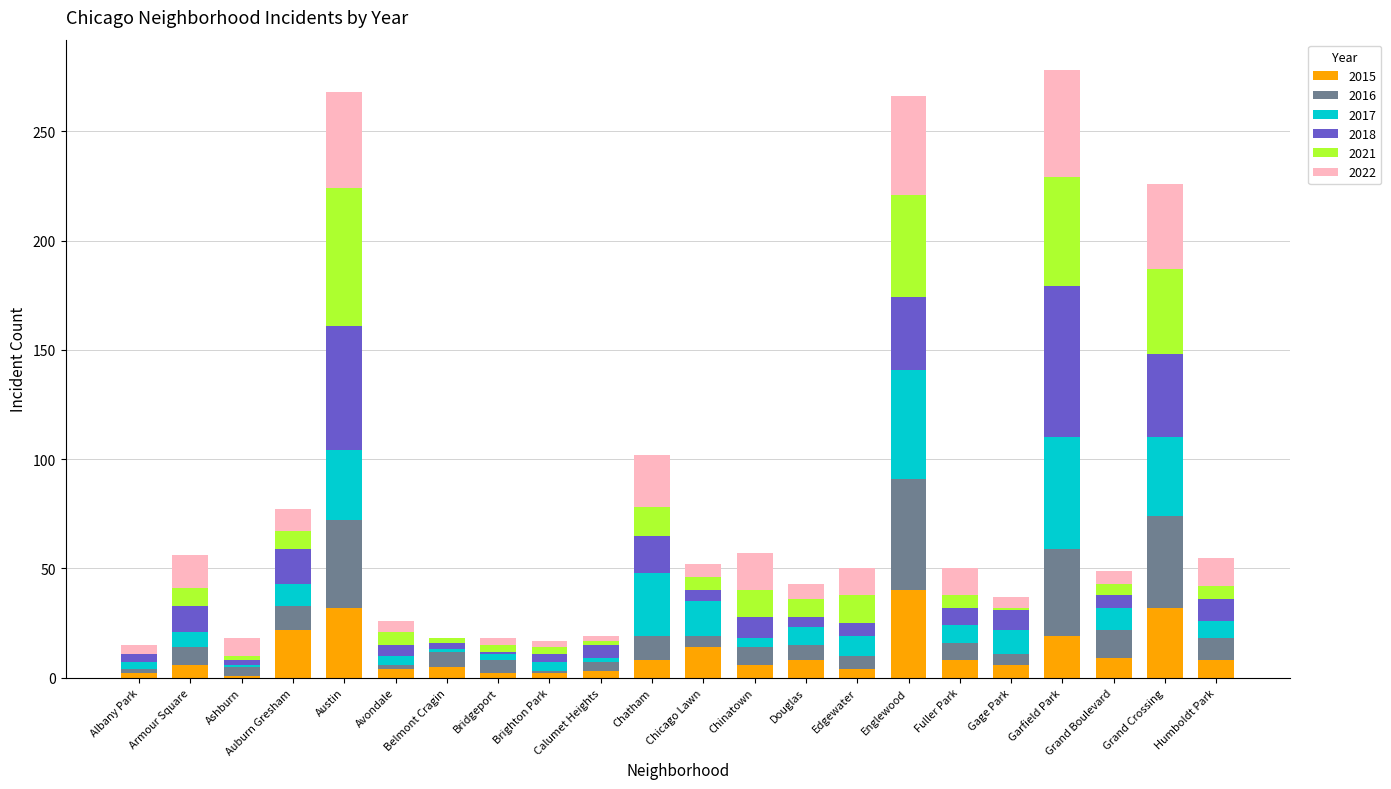

What is the maximum value for 2015?

40